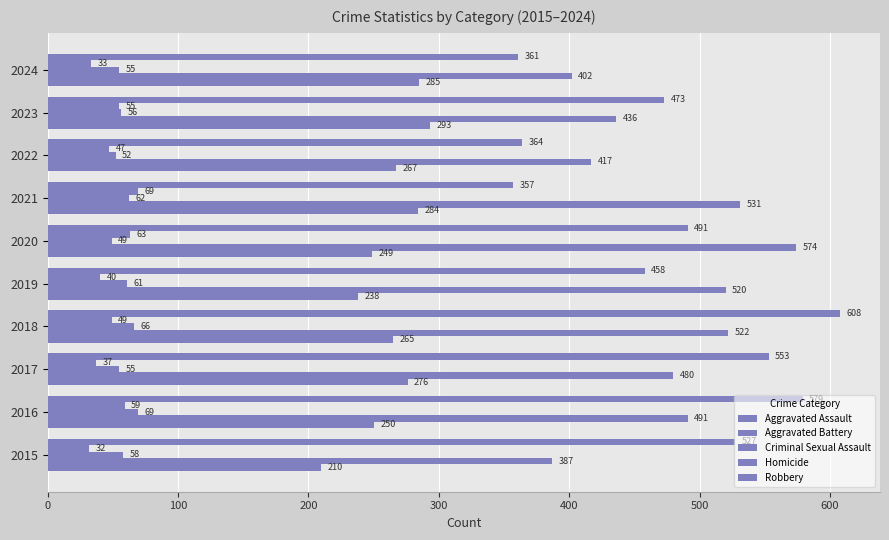

How many values in the Criminal Sexual Assault series are below 58?

5